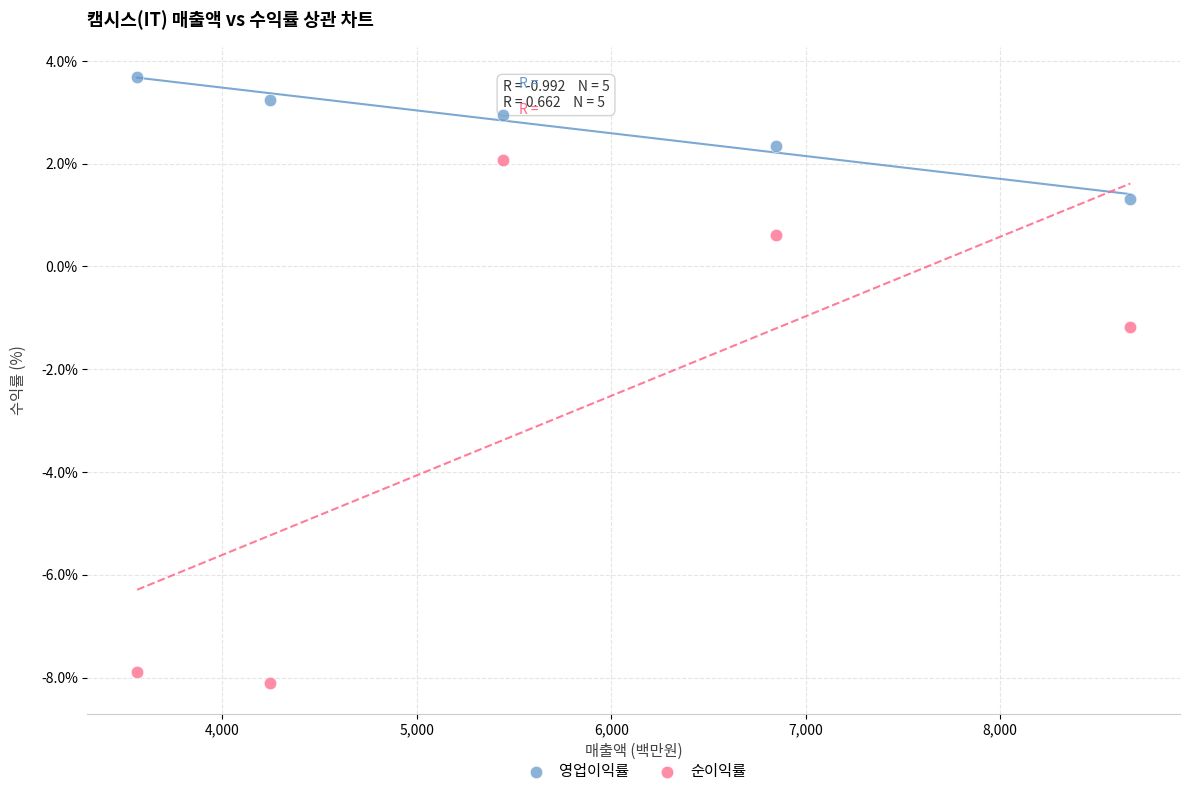

In the 순이익률 series, what Y value is closest to -3?

-1.2